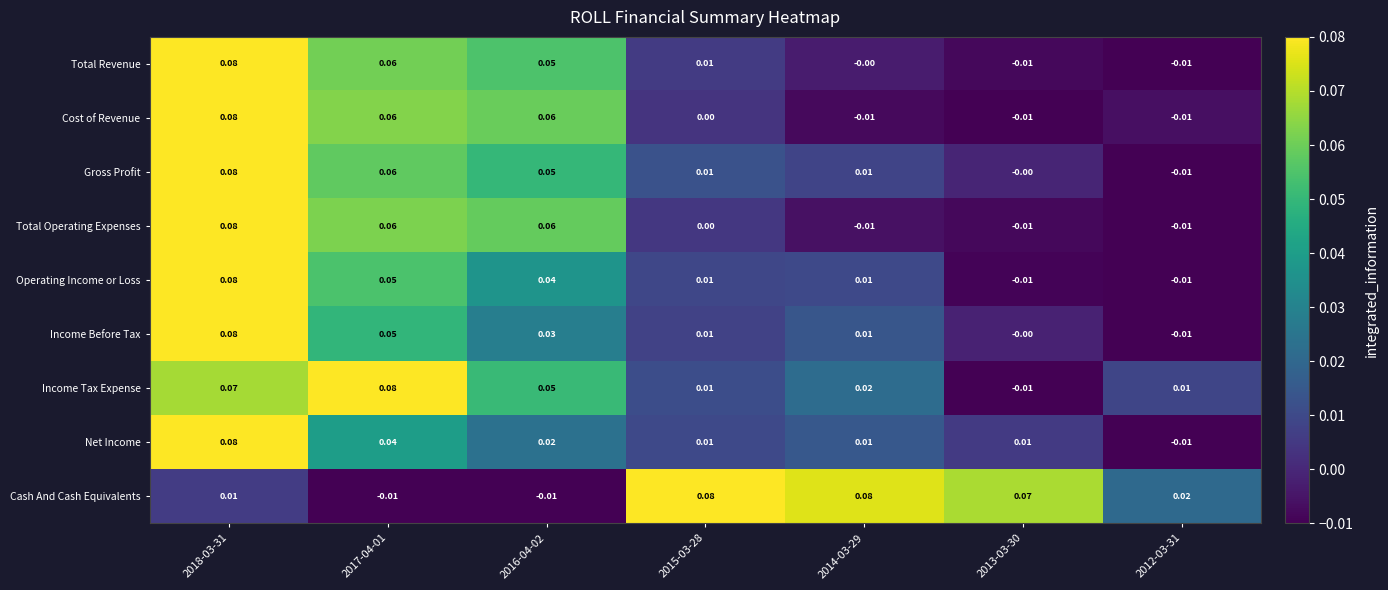

Between 2018-03-31 and 2017-04-01, which series saw the biggest shift?

Net Income